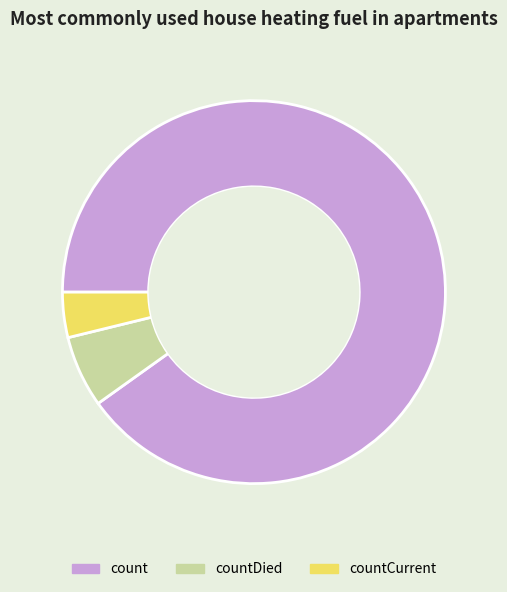

Rank the categories by value from lowest to highest.

countCurrent, countDied, count